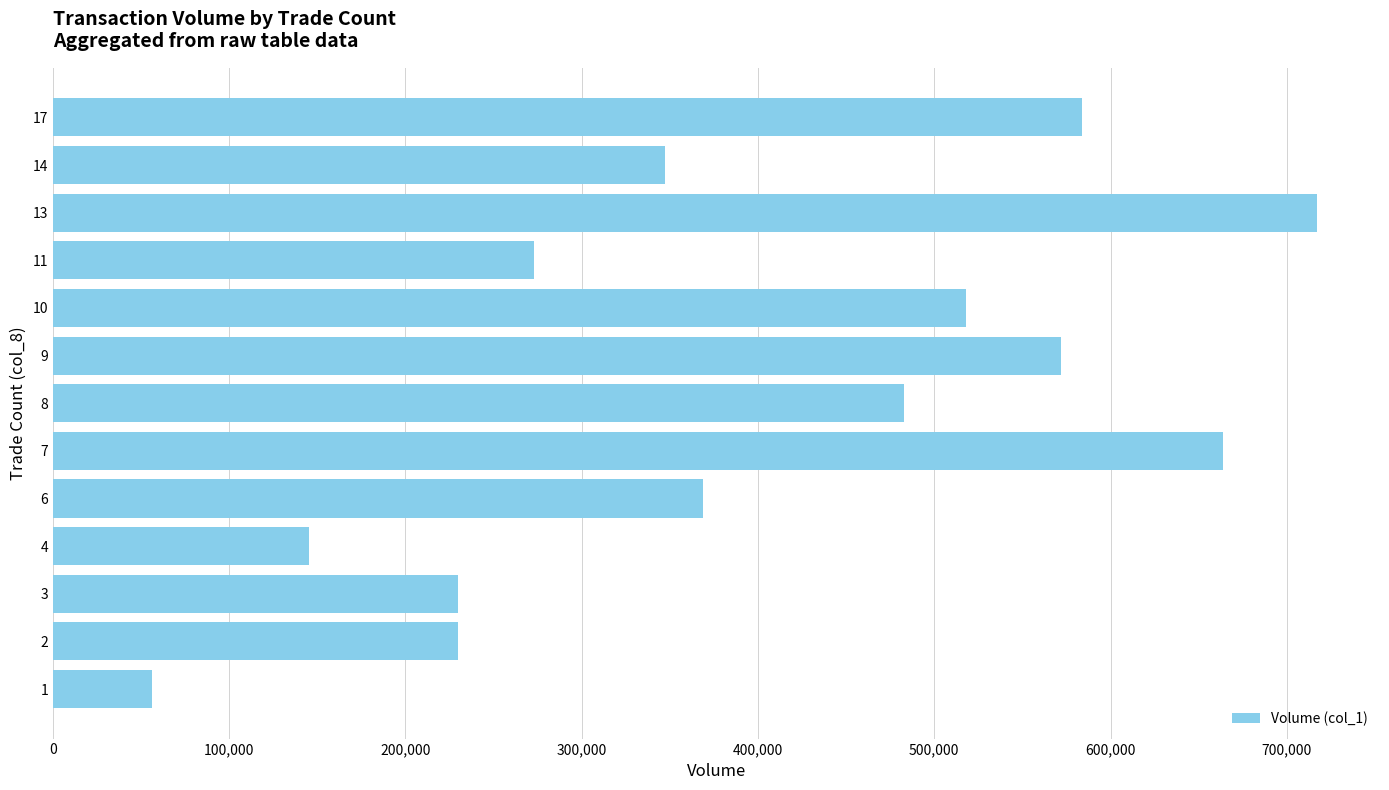

Are the bars grouped side by side (vs. stacked)?

No